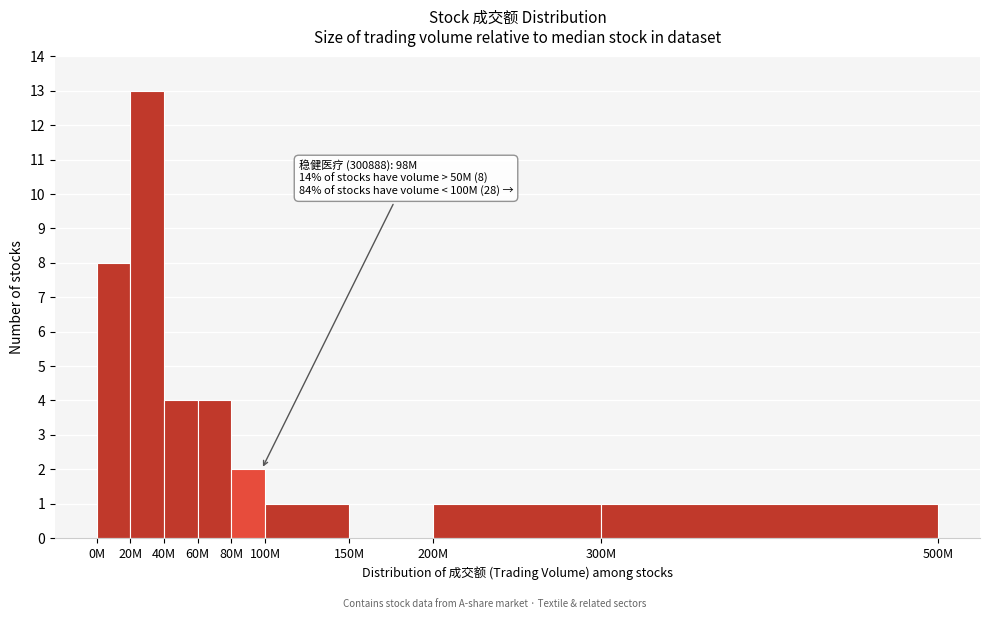

Reading left to right, extract all data points from this chart.

0M=8	20M=13	40M=4	60M=4	80M=2	100M=1	150M=0	200M=1	300M=1